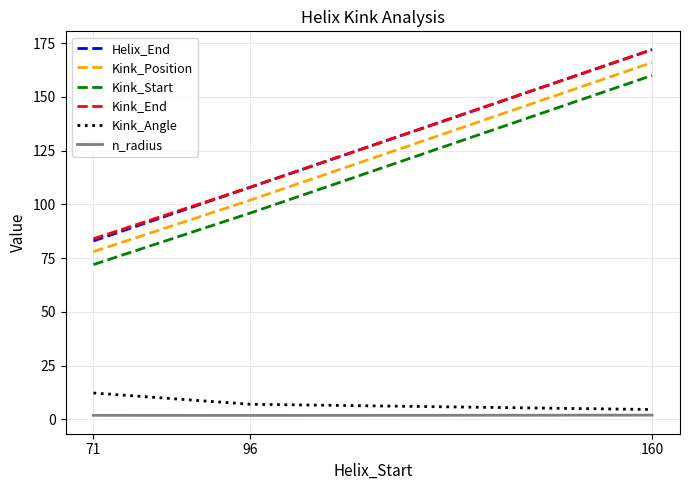

What is the difference between the maximum and second lowest values in the n_radius series?

0.1